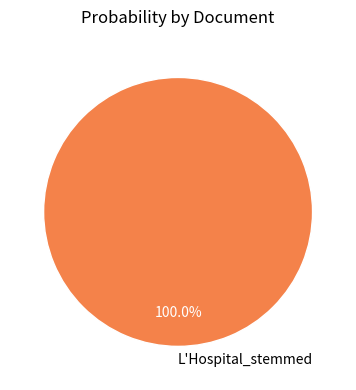

Rank the categories by value from highest to lowest.

L'Hospital_stemmed